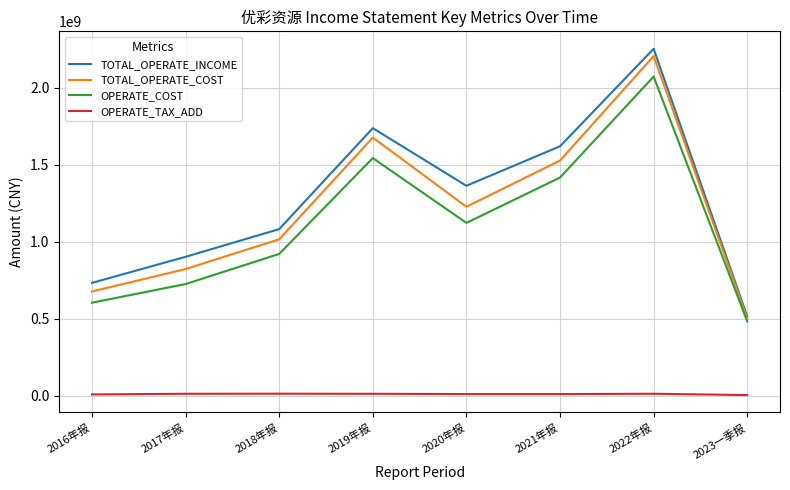

Is this an area chart (filled region under the line)?

No